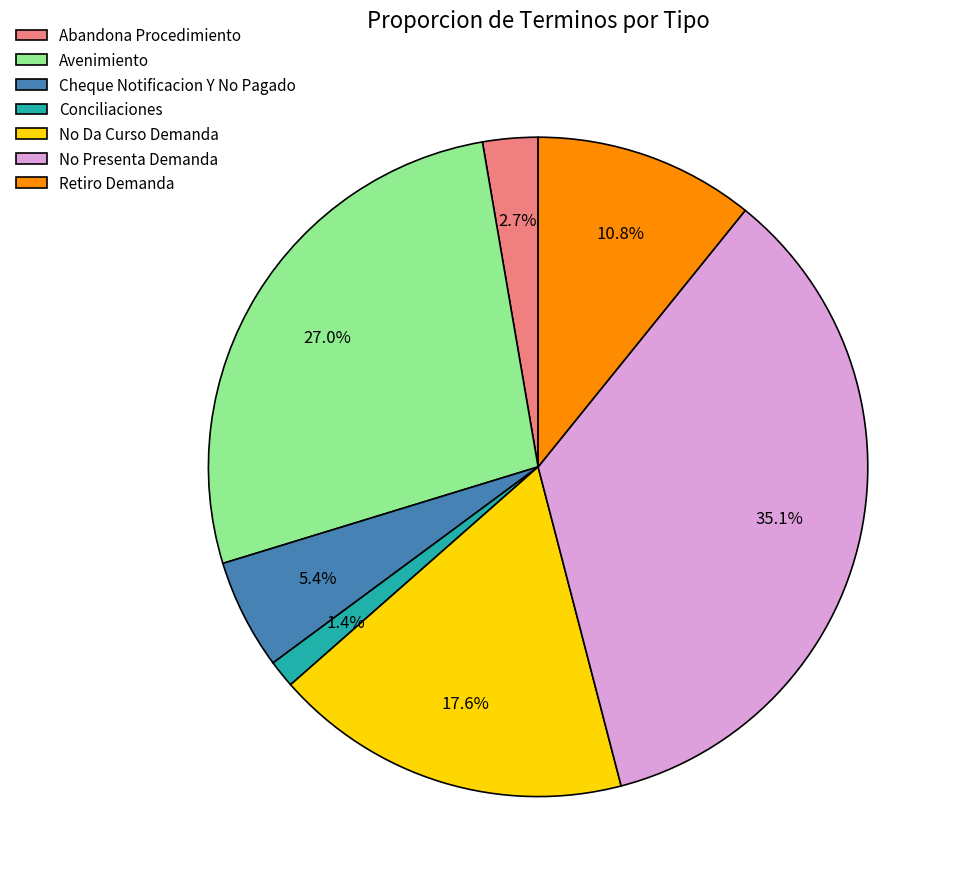

What percentage is the Cheque Notificacion Y No Pagado slice, to the nearest percent?

5%